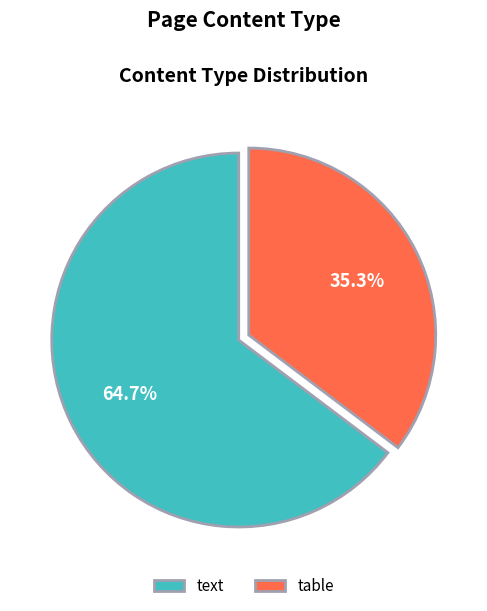

What is the smallest slice in the pie chart?

table